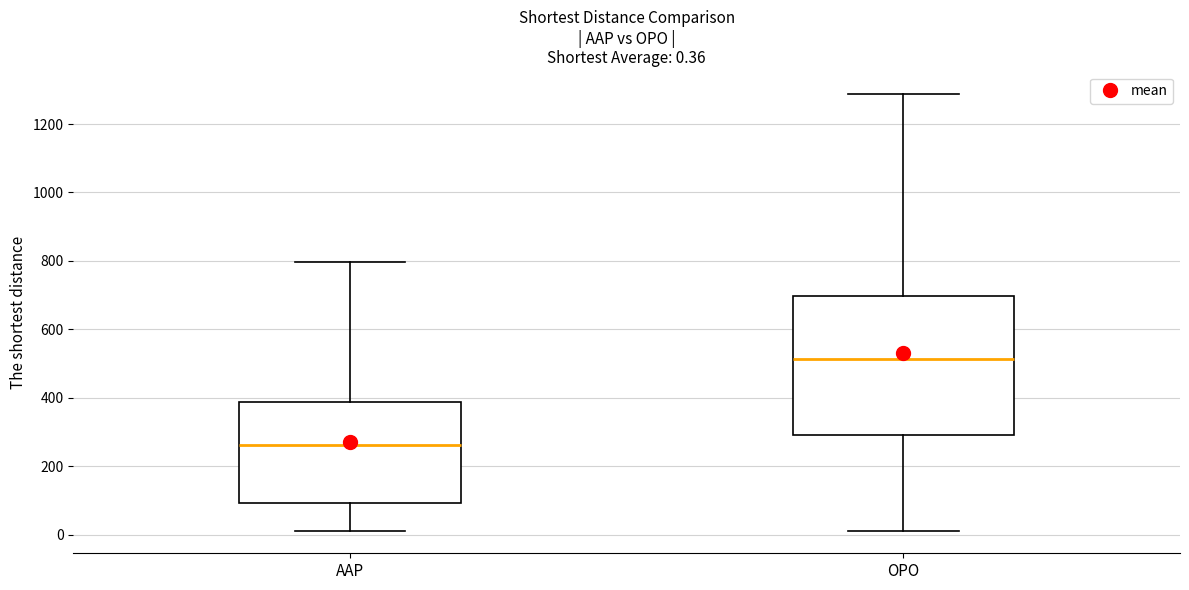

Comparing the boxes themselves (not the whiskers), which one is the tallest?

OPO